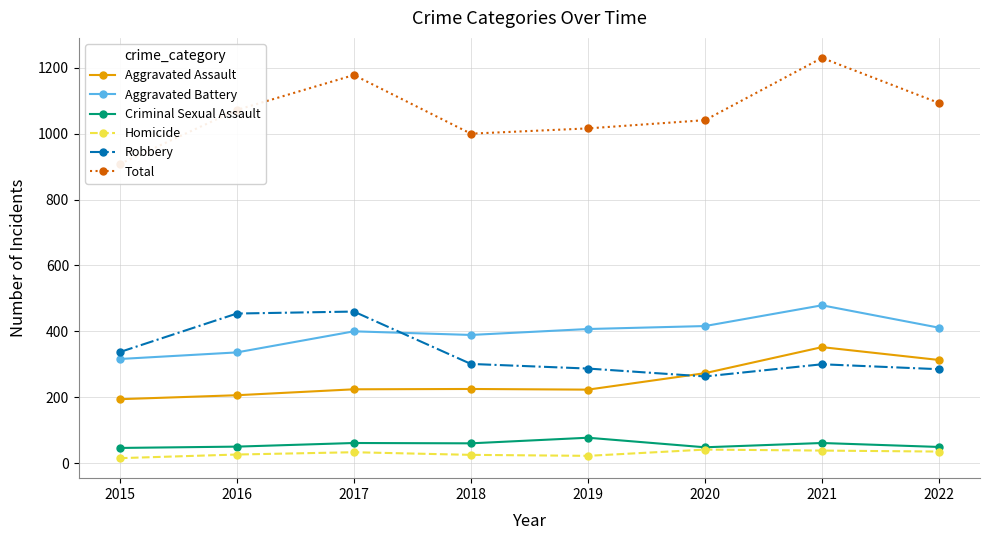

True or false: Aggravated Assault and Total intersect in this chart.

False